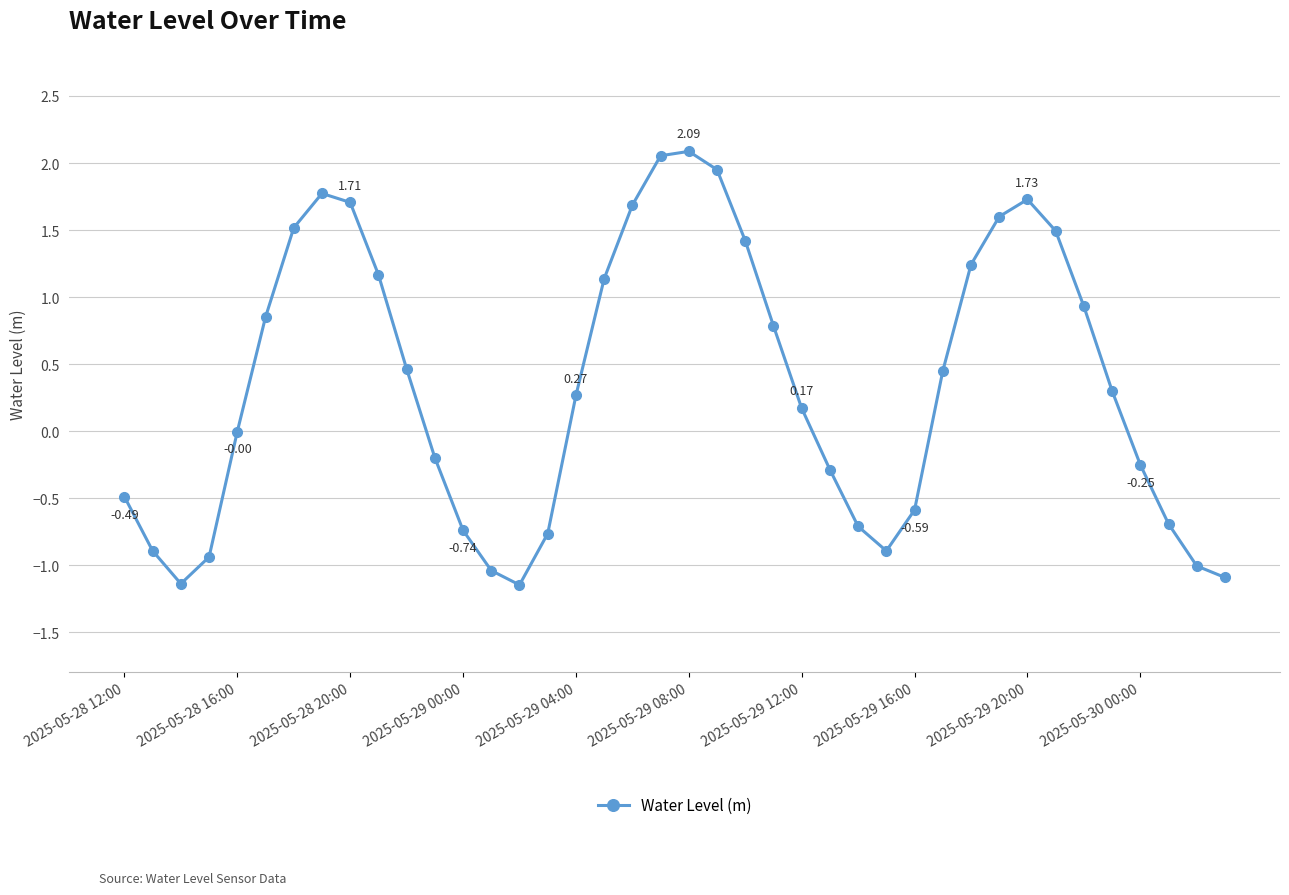

Does the chart have visible grid lines?

Yes